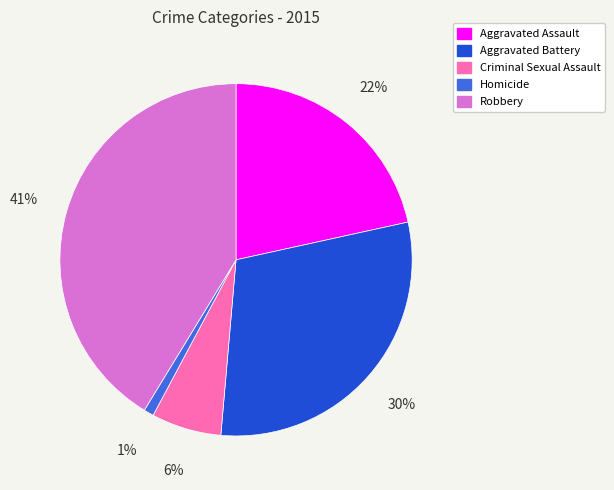

Count the number of slices in the pie.

5